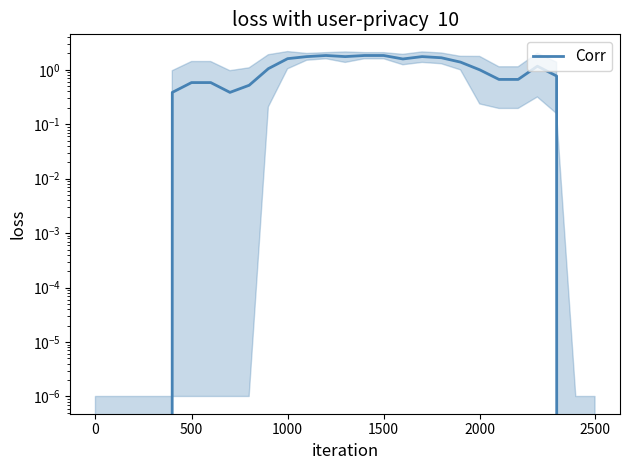

Is this an area chart (filled region under the line)?

No